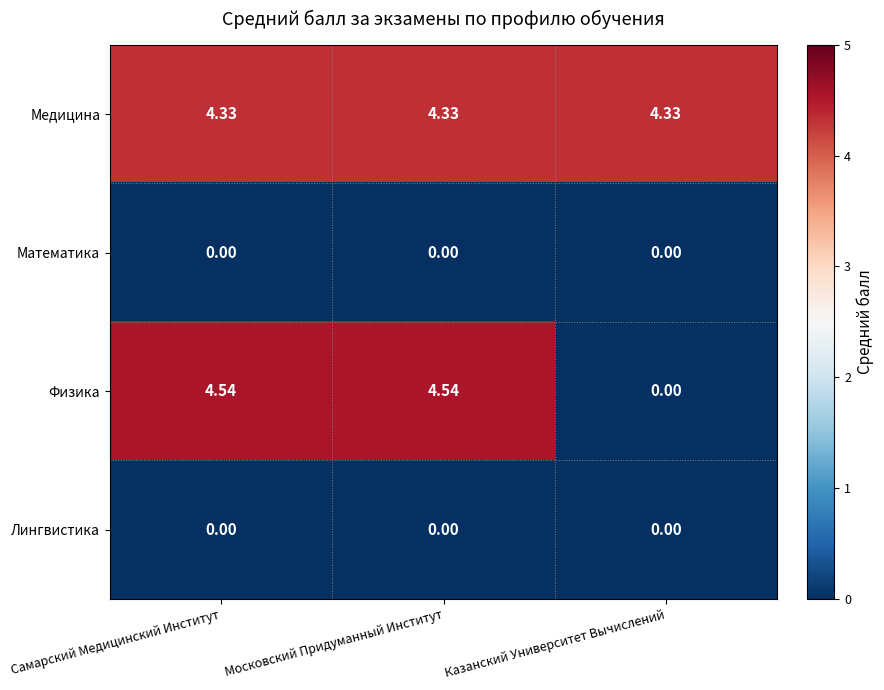

Where is Физика nearest to the value 2?

Казанский Университет Вычислений